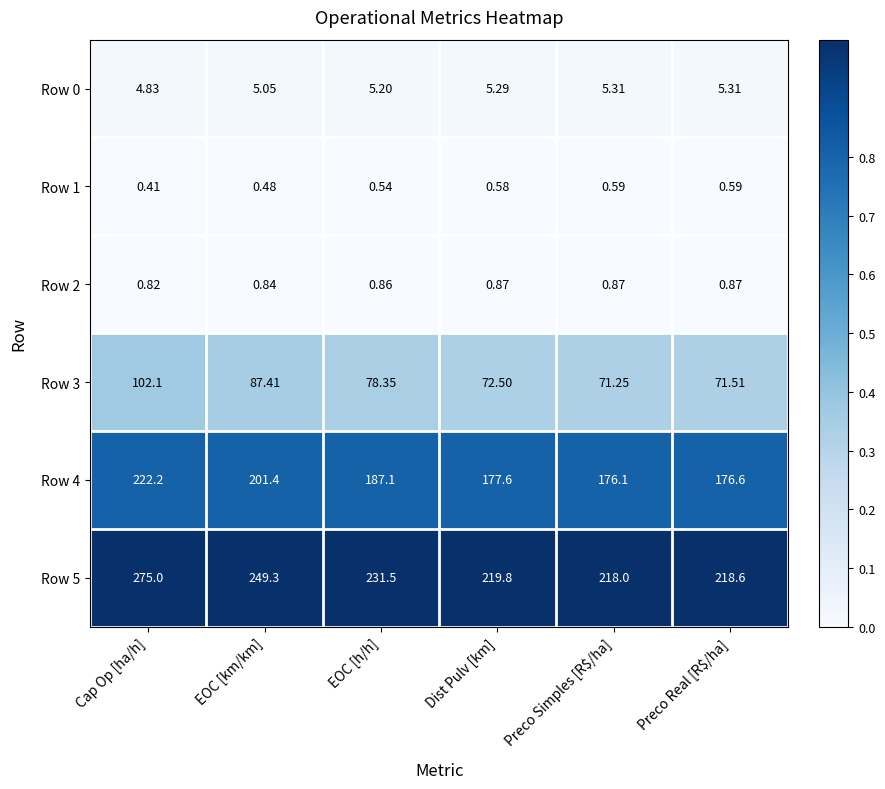

Which series has the largest total across all categories?

Row 5